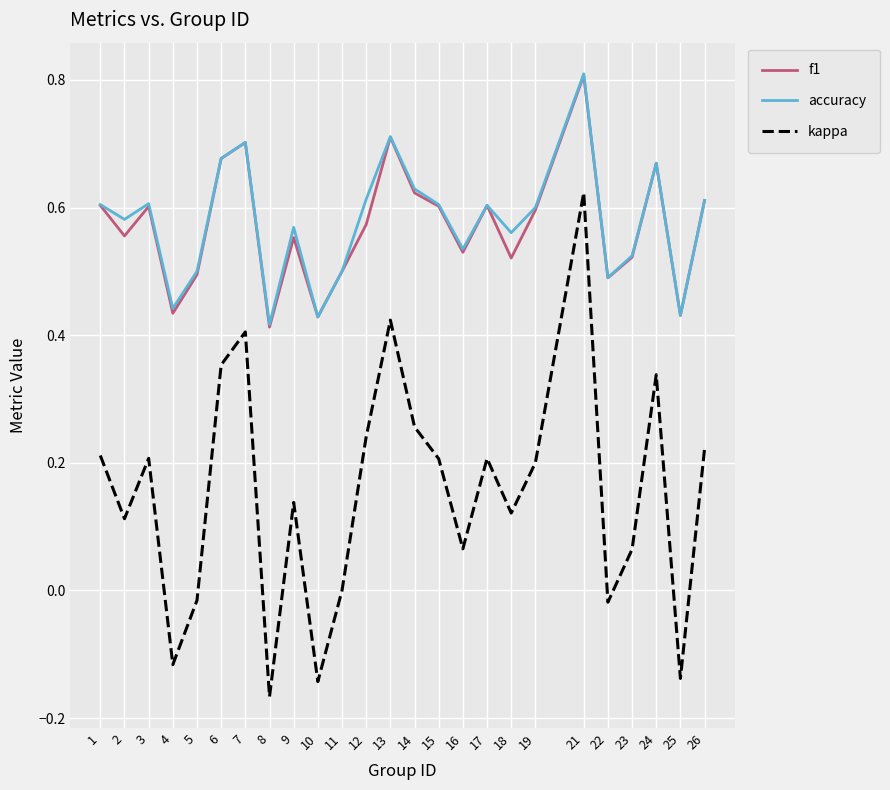

True or false: accuracy has a value of 0.1 at 12.

False